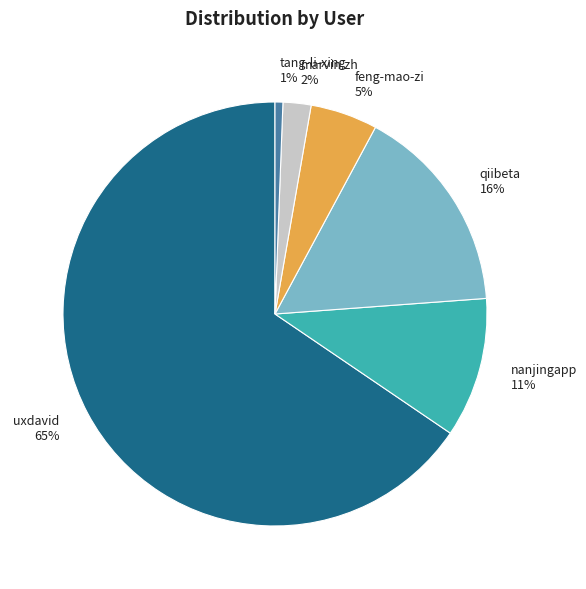

Do tang-li-xing and qiibeta together represent more than half of the pie?

No